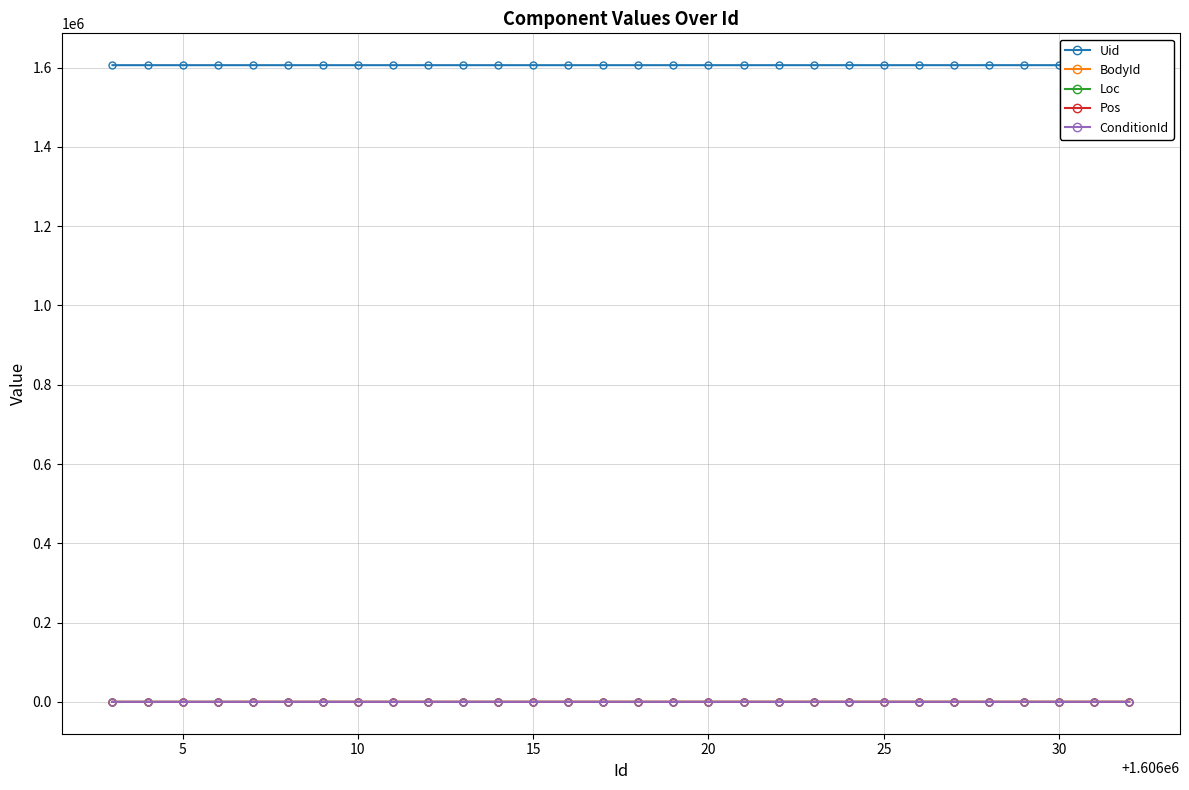

True or false: ConditionId has more than 0 interior local peaks.

False